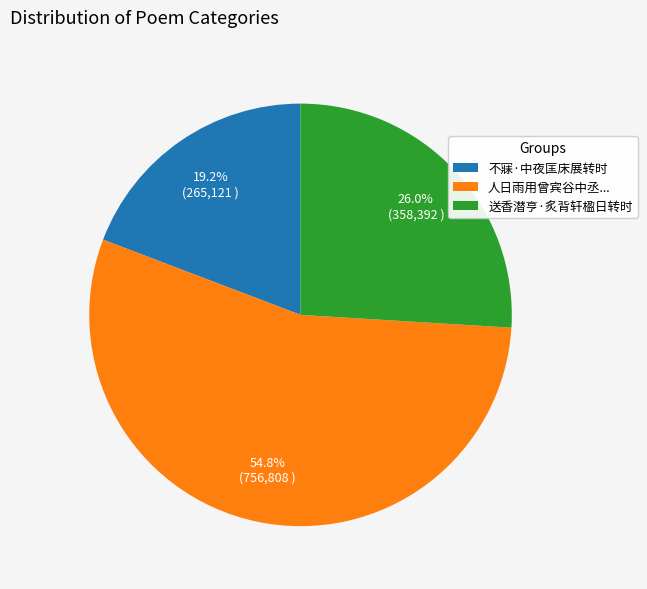

Does any single category account for the majority?

Yes